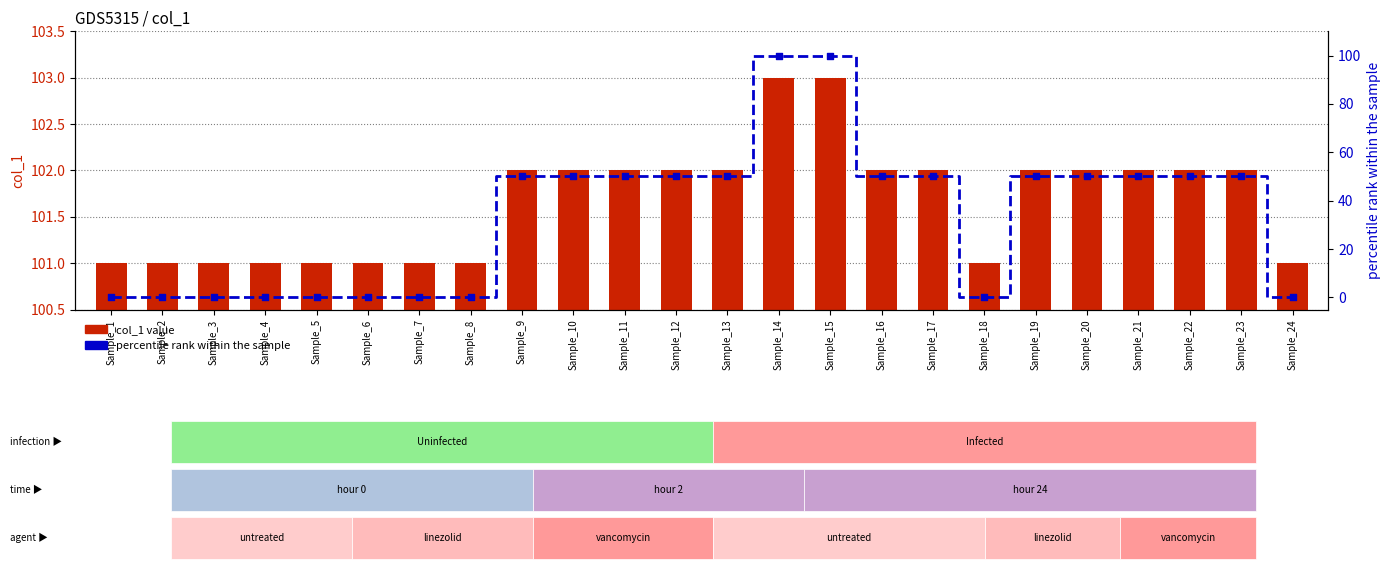

What are all the series names shown in the legend?

col_1 value, percentile rank within the sample